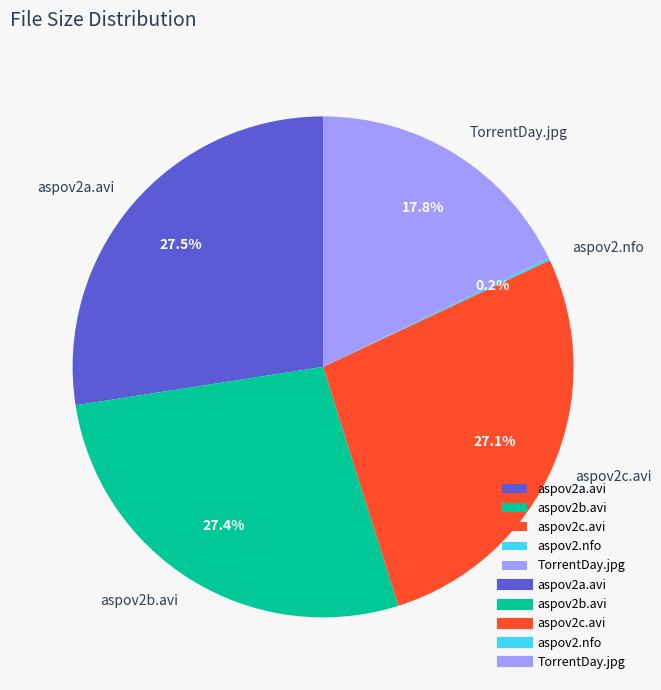

Do aspov2b.avi and aspov2a.avi together represent more than half of the pie?

Yes